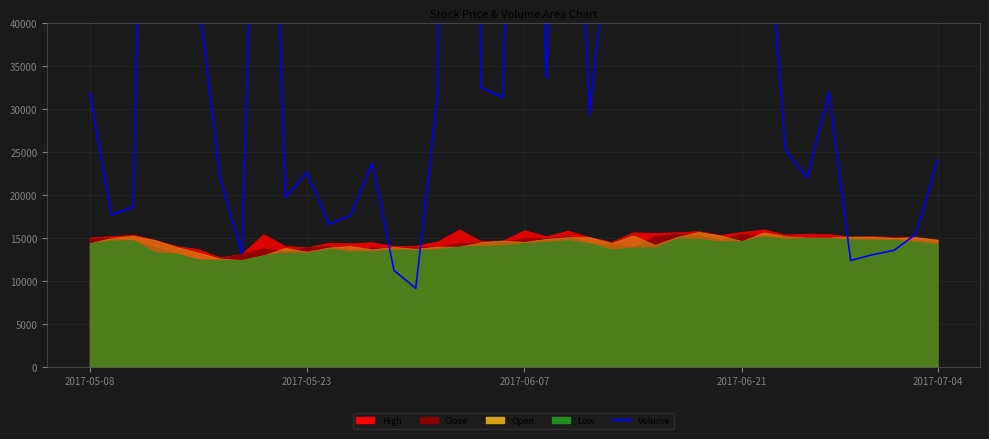

What is the change in value from 22 to 29?

-41483